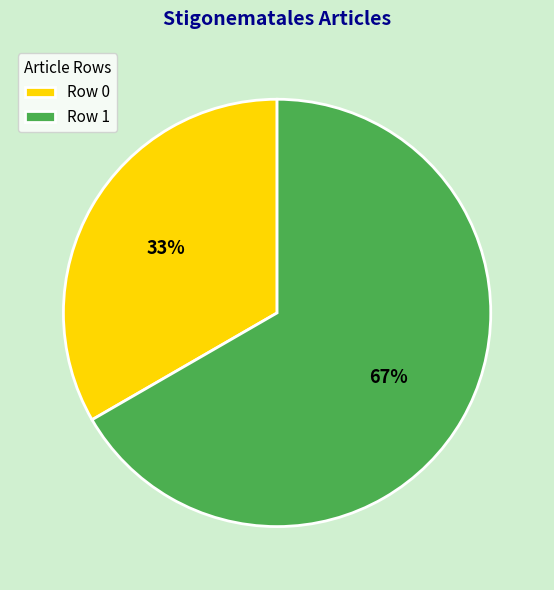

To the nearest percent, what percentage of the pie is Row 1?

67%